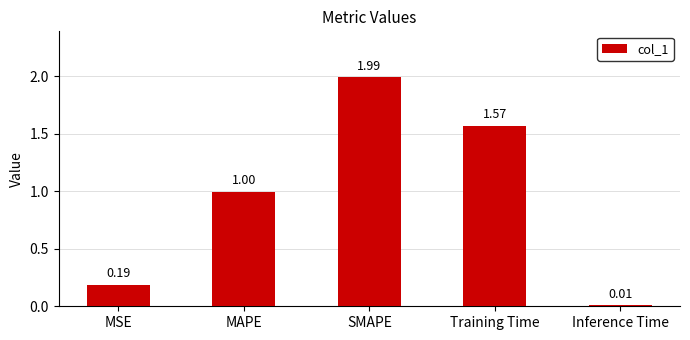

Between Inference Time and SMAPE, which is larger?

SMAPE